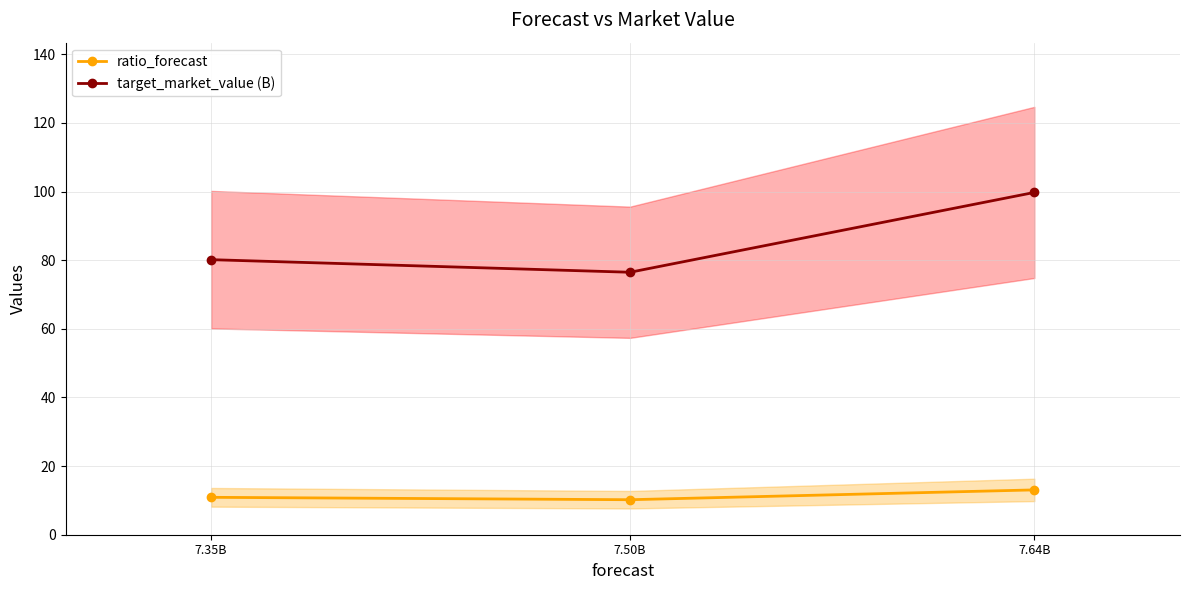

At which label is ratio_forecast closest to 11?

7.35B